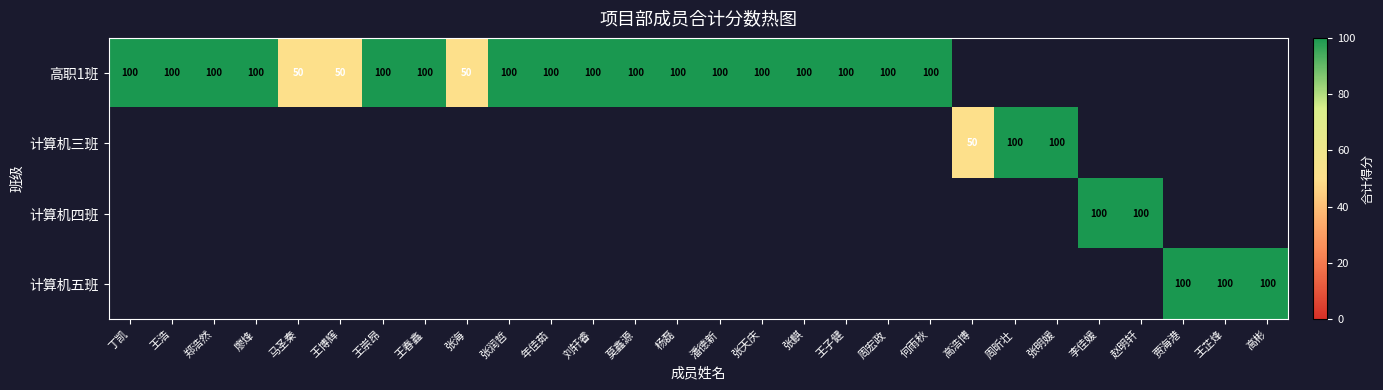

The value of 高职1班 at 年佳茹 is 100. True or false?

True